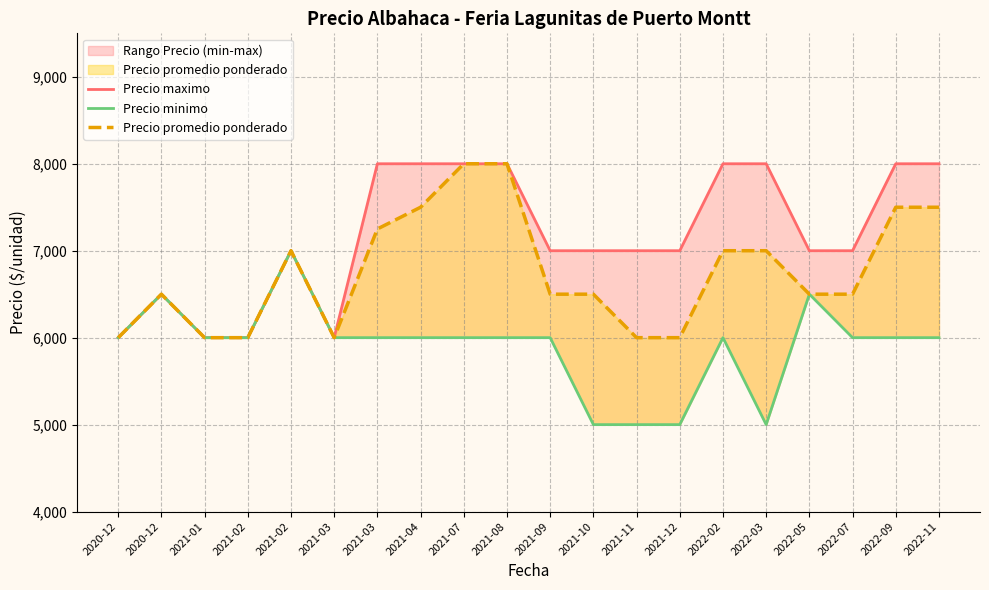

Is it true that Precio maximo equals 8000 at 2022-11?

True